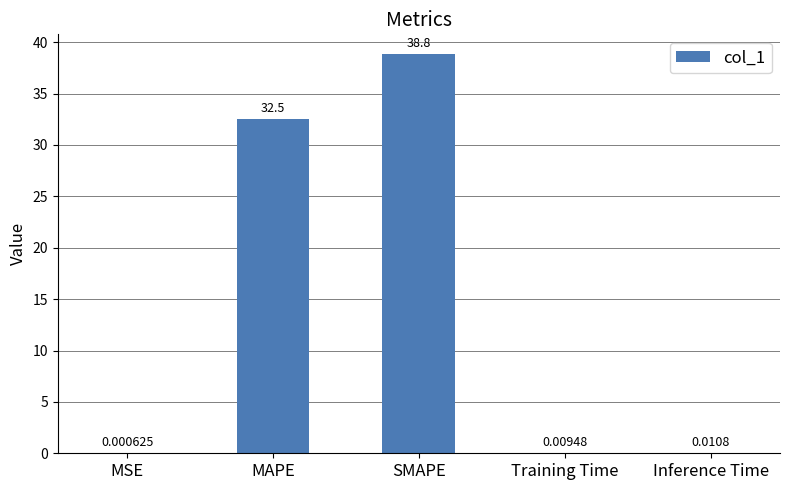

Which label corresponds to the largest value in the chart?

SMAPE